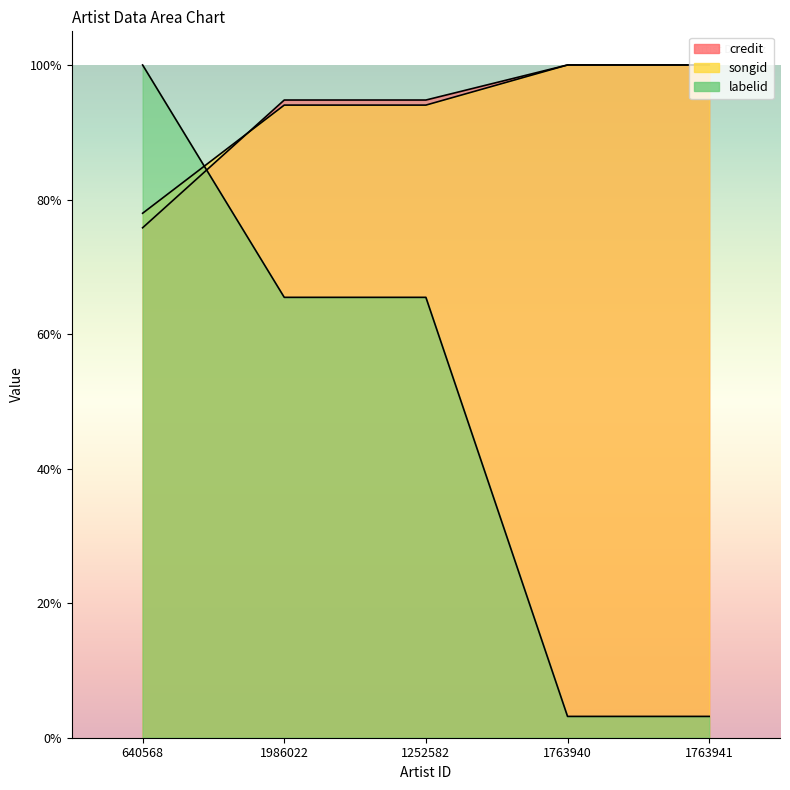

What position from the left is 1763941?

5